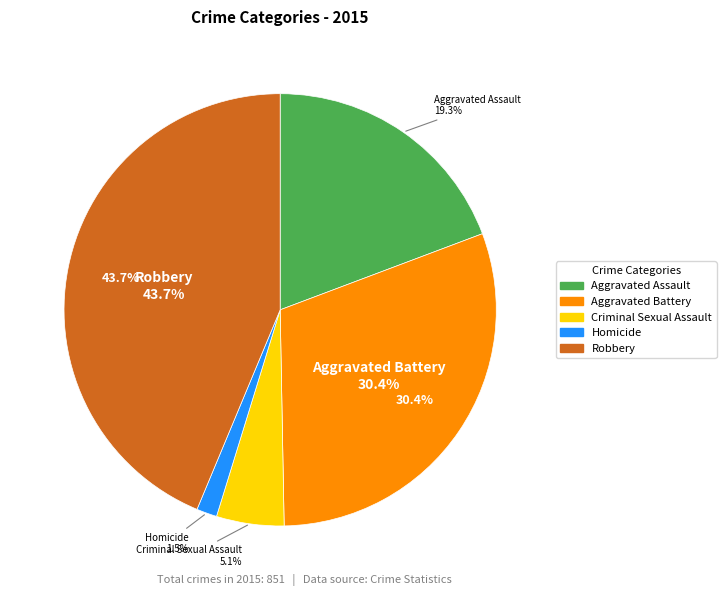

What percentage is the Criminal Sexual Assault slice, to the nearest percent?

5%